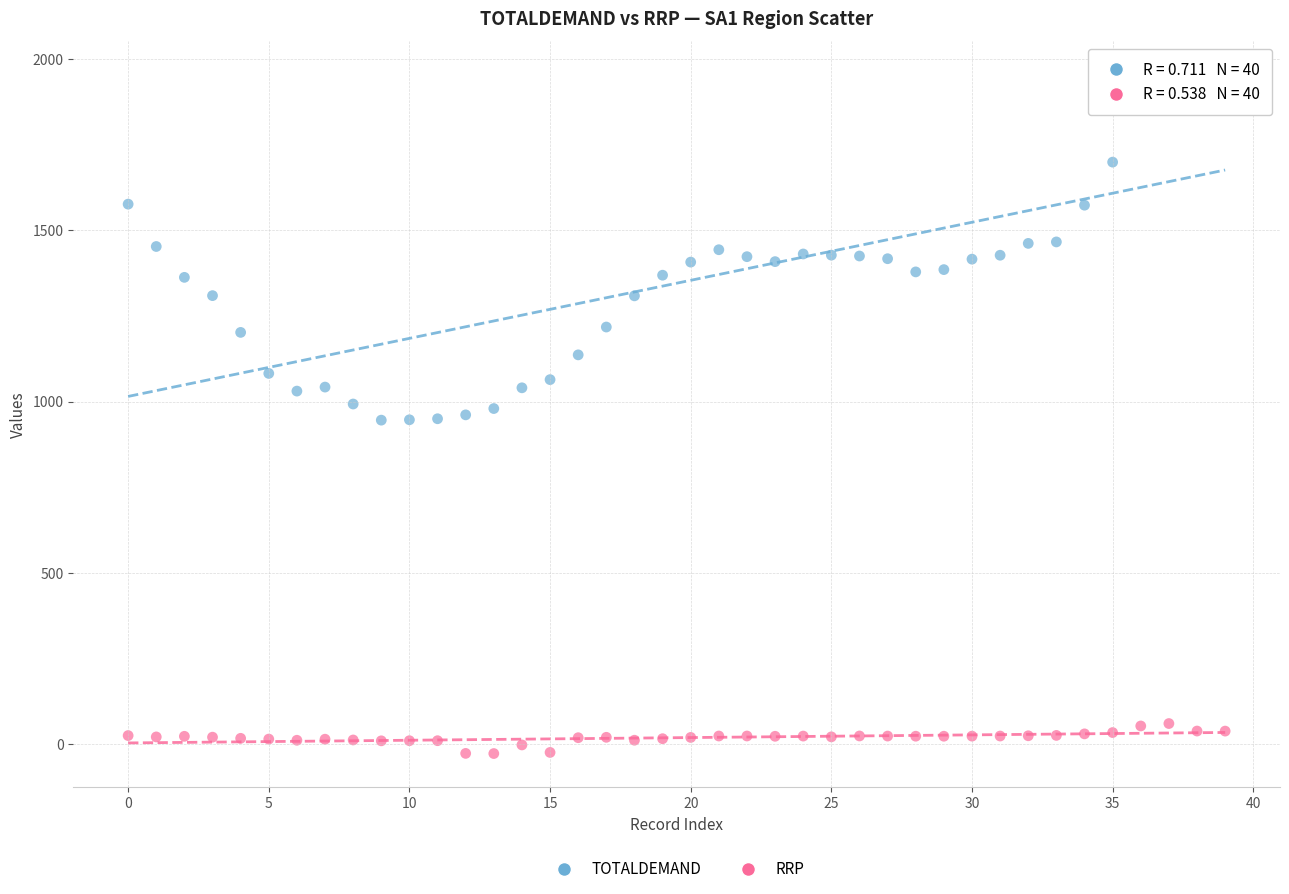

Which series has the largest Y range (max minus min)?

TOTALDEMAND